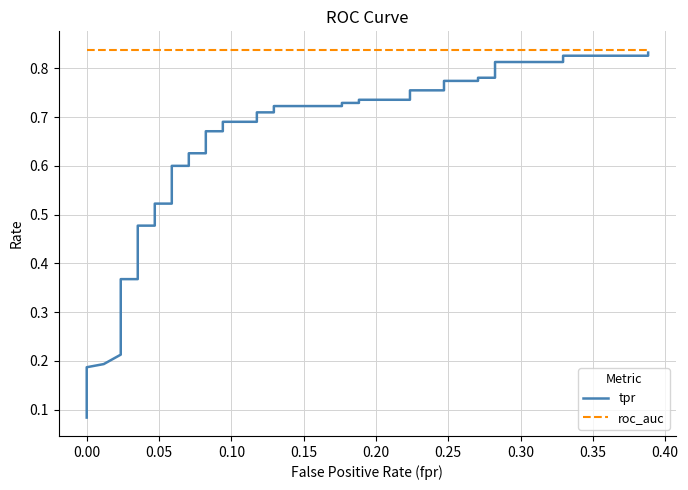

What is the sum of all roc_auc values?

33.5